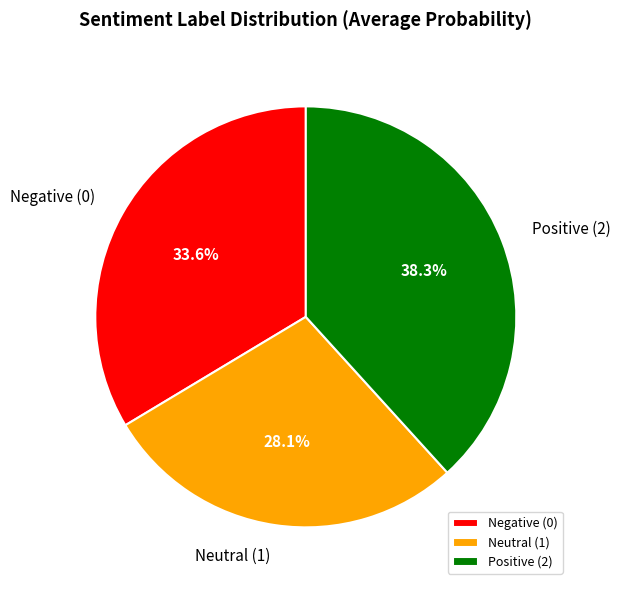

Does Positive (2) account for over 50% of the chart?

No